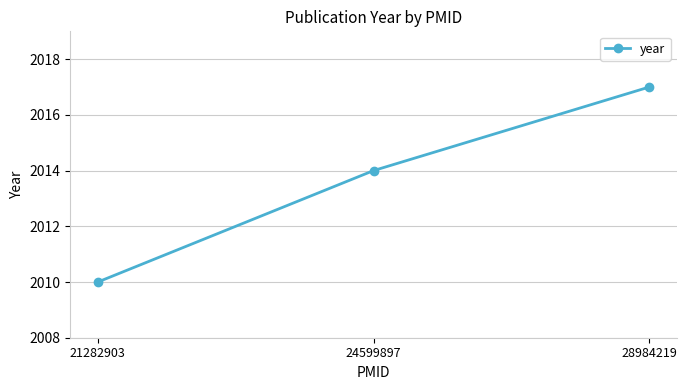

Reading left to right, extract all data points from this chart.

2010	2014	2017